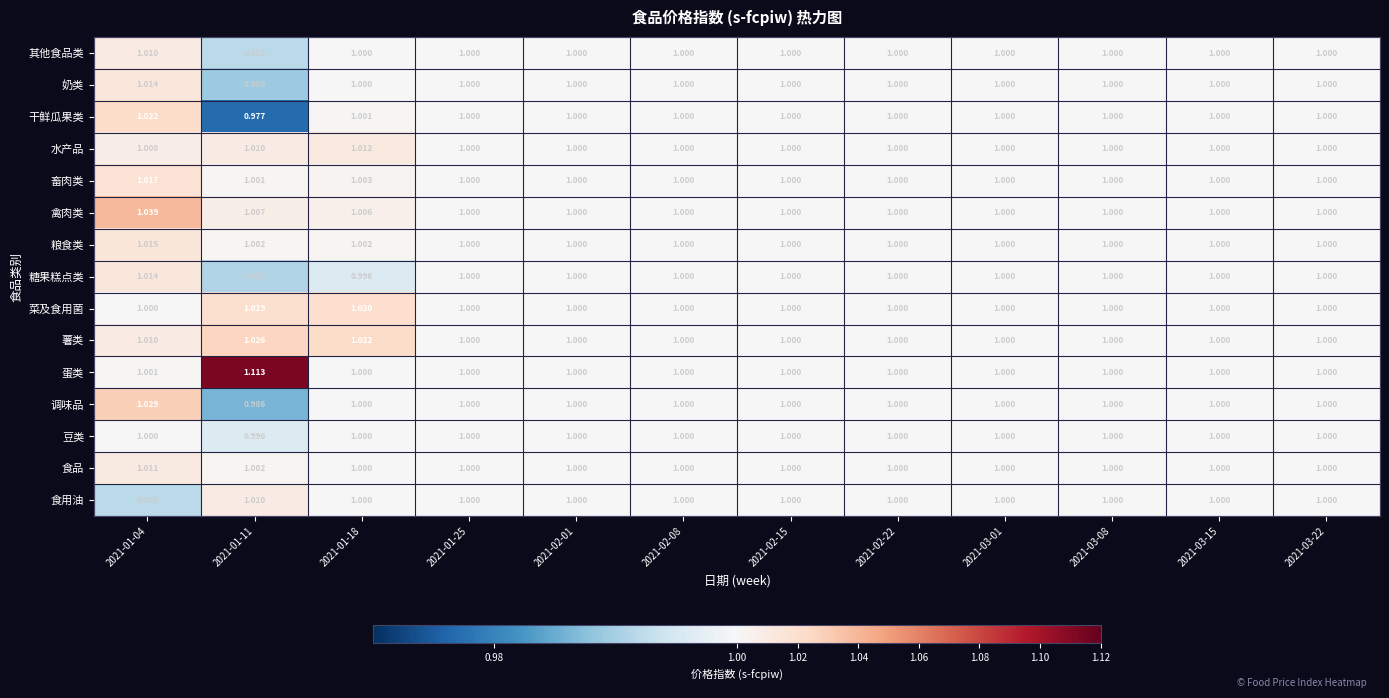

Is the value of 水产品 at 2021-01-11 greater than the value of 奶类 at 2021-01-25?

Yes